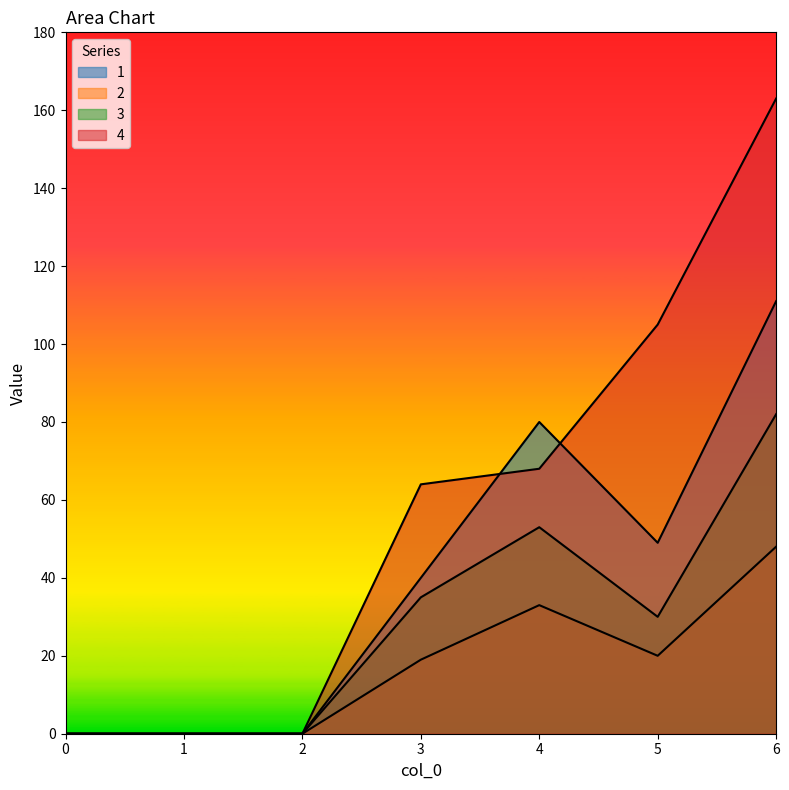

Which series ends up on top after the final intersection of 4 and 1?

4